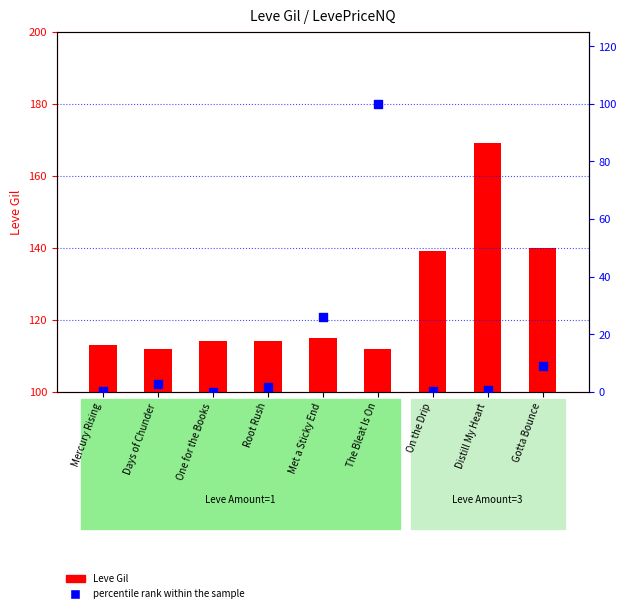

Which series has the largest total across all categories?

Leve Gil